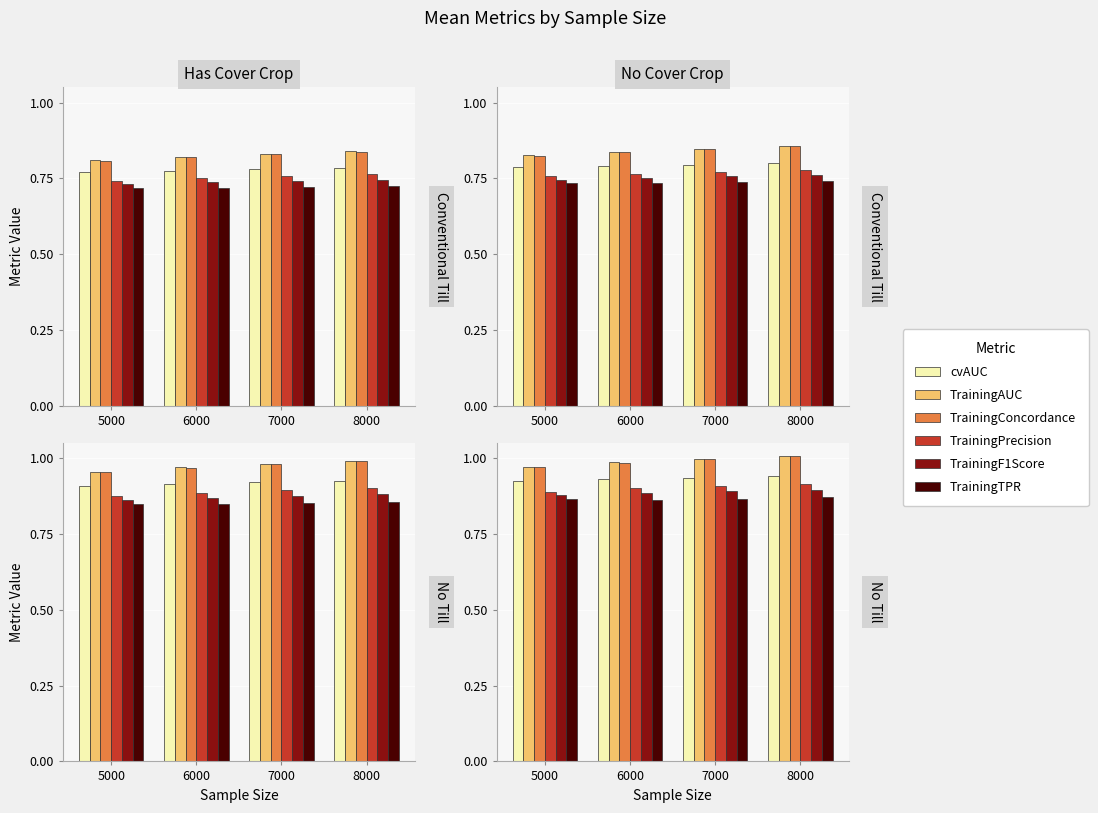

At which category does the chart reach its minimum across all series?

6000